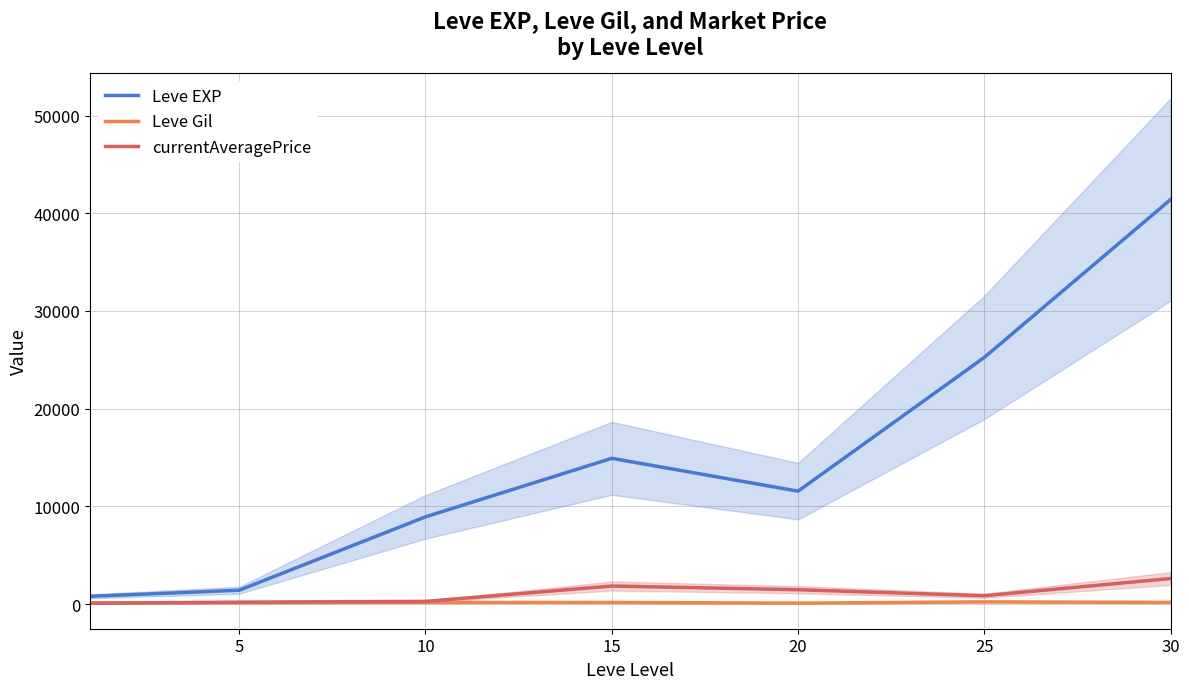

What is the lowest value of the currentAveragePrice series?

89.2